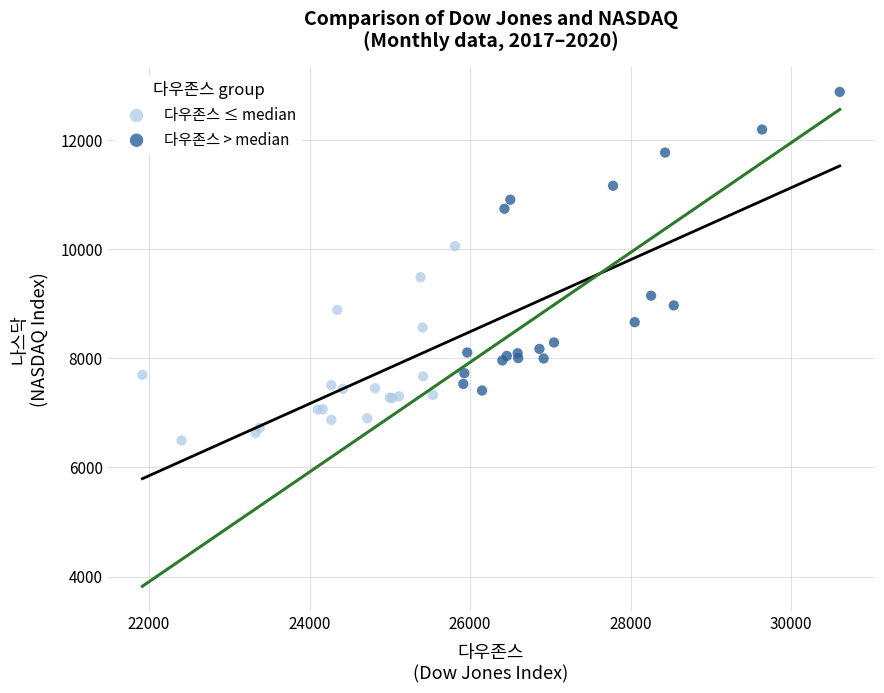

Which series reaches the maximum Y coordinate?

다우존스 > median